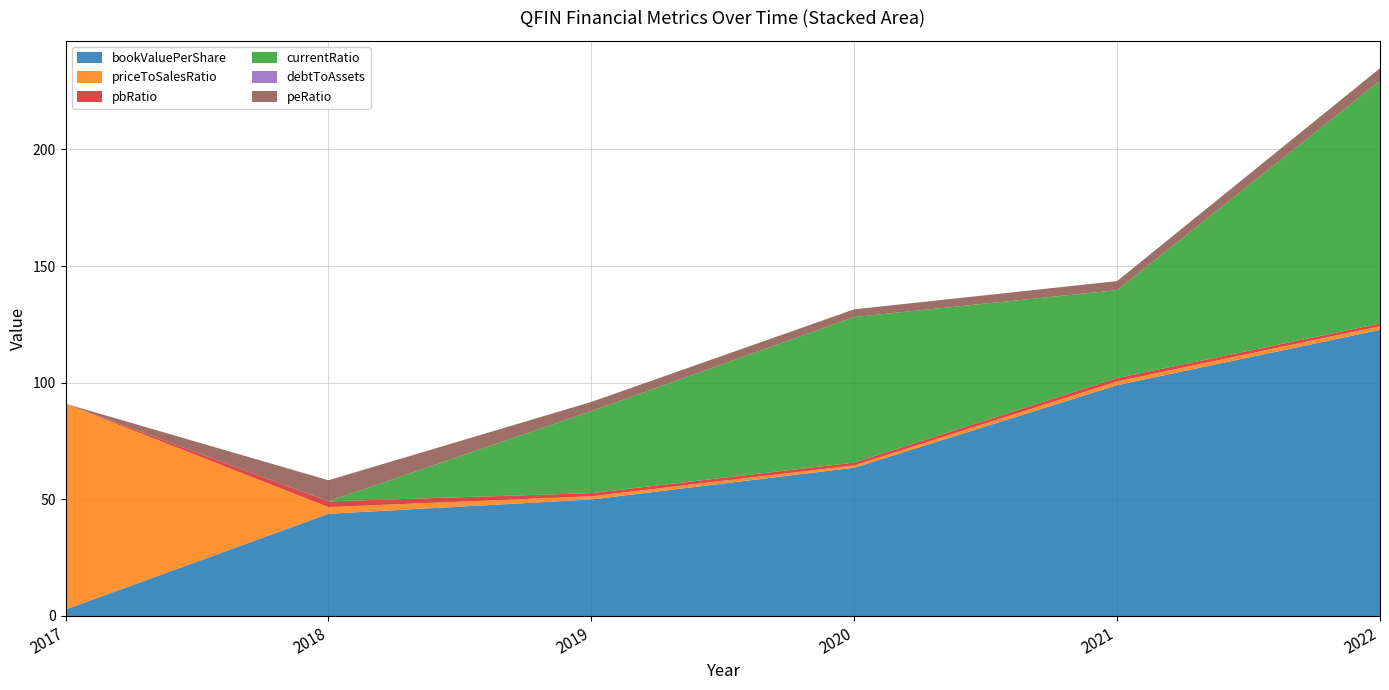

Reading left to right, transcribe all the data shown in this chart.

bookValuePerShare: 2.8	43.8	49.9	63.6	99.0	122.7
priceToSalesRatio: 88.2	2.9	1.4	1.0	1.6	1.5
pbRatio: -93.0	2.4	1.4	1.2	1.5	1.1
currentRatio: 0.0	0.0	35.1	62.4	37.7	104.1
debtToAssets: 0.0	0.0	0.0	0.0	0.0	0.0
peRatio: -93.0	9.1	3.9	3.3	3.9	5.4